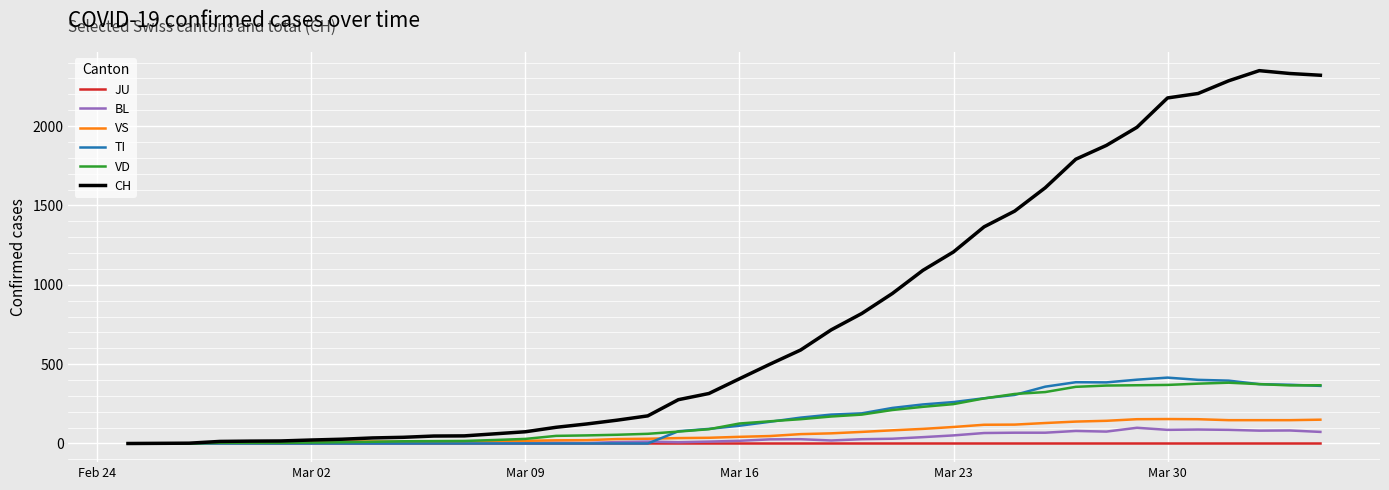

What is the maximum value for TI?

415